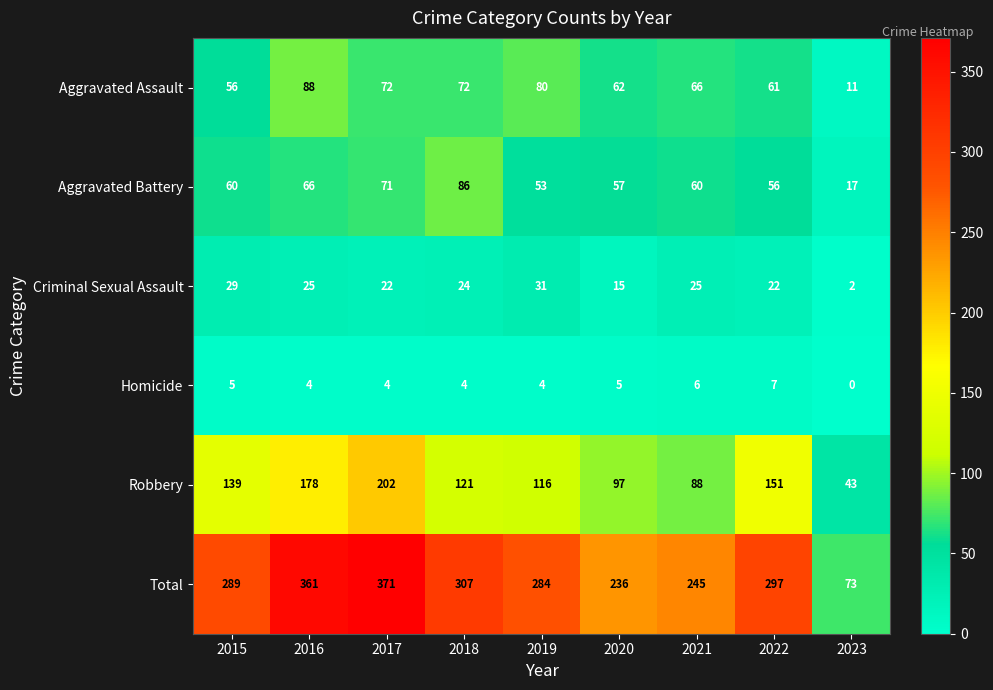

Rank the categories by Total value from highest to lowest.

2017, 2016, 2018, 2022, 2015, 2019, 2021, 2020, 2023